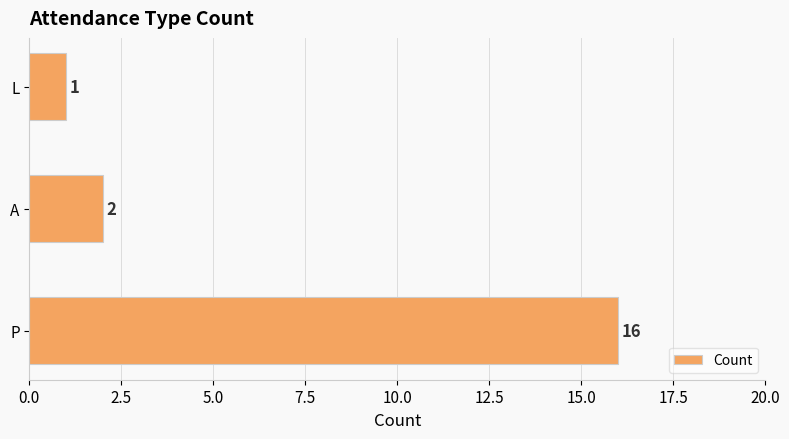

True or false: the data shows 1 at L.

True